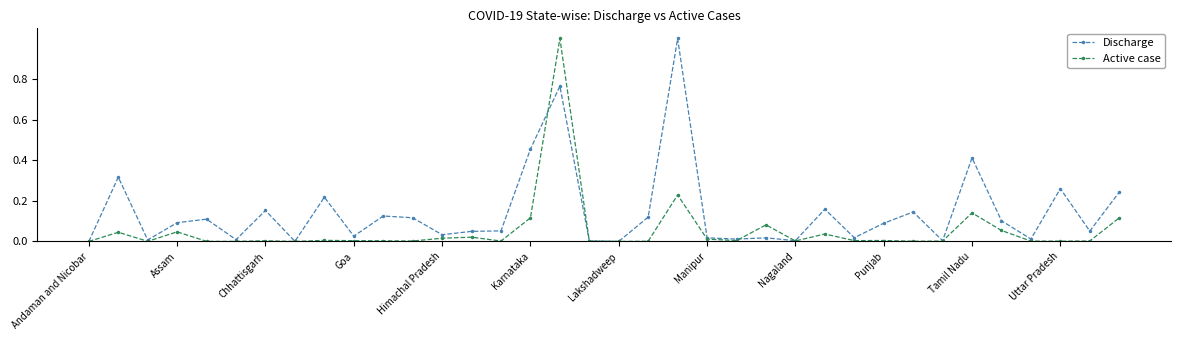

What are all the series names shown in the legend?

Discharge, Active case